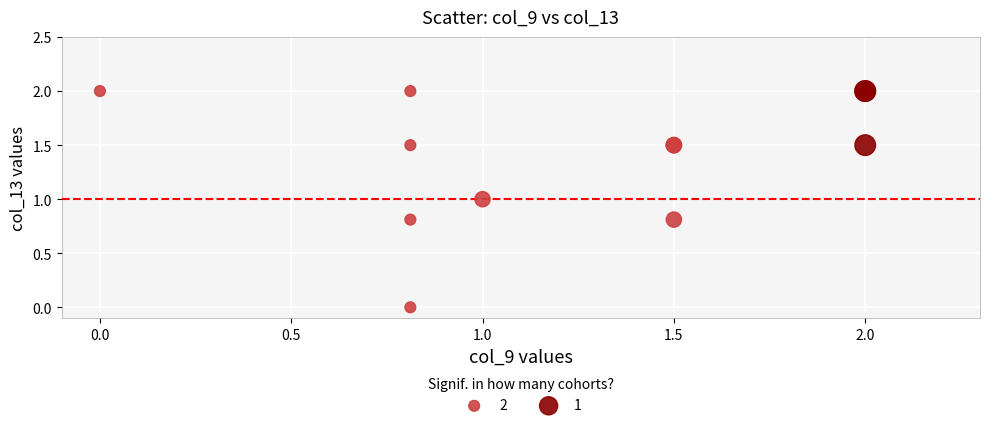

What are all the series names shown in the legend?

2, 1